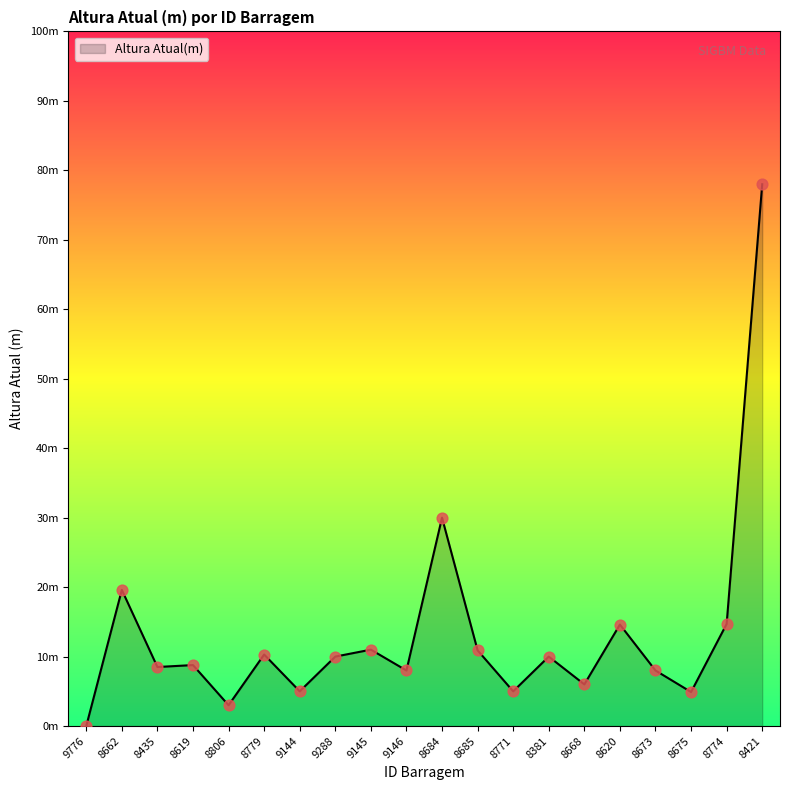

Between 8685 and 9144, which is larger?

8685